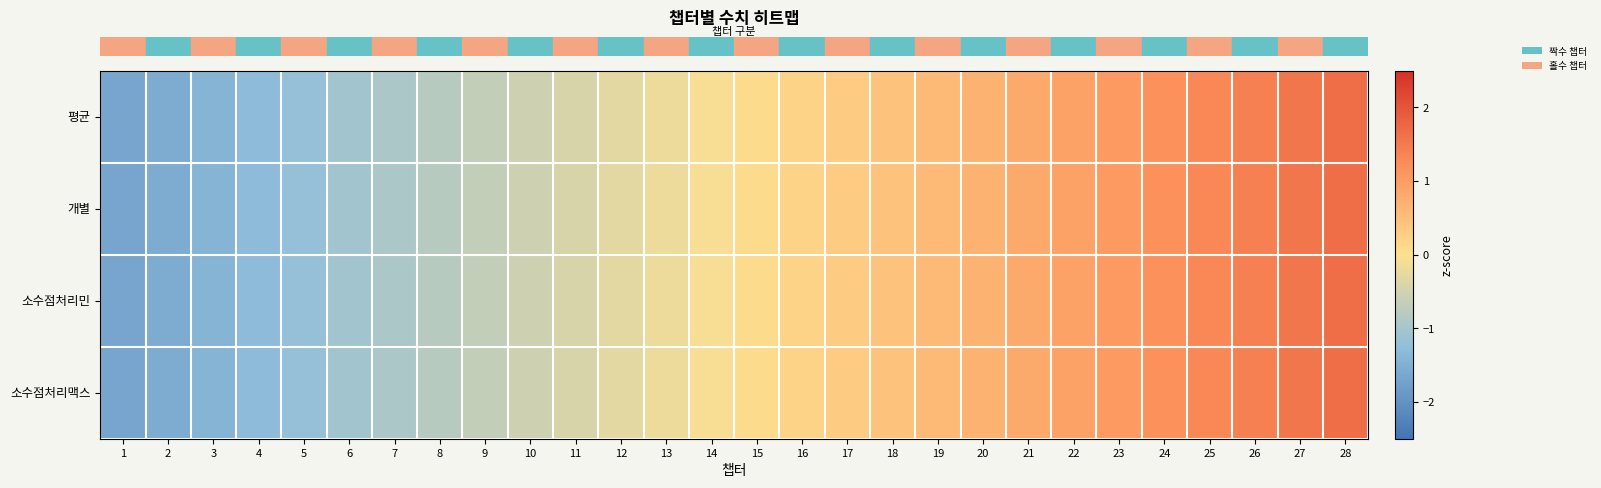

What is the greatest value displayed?

1.7